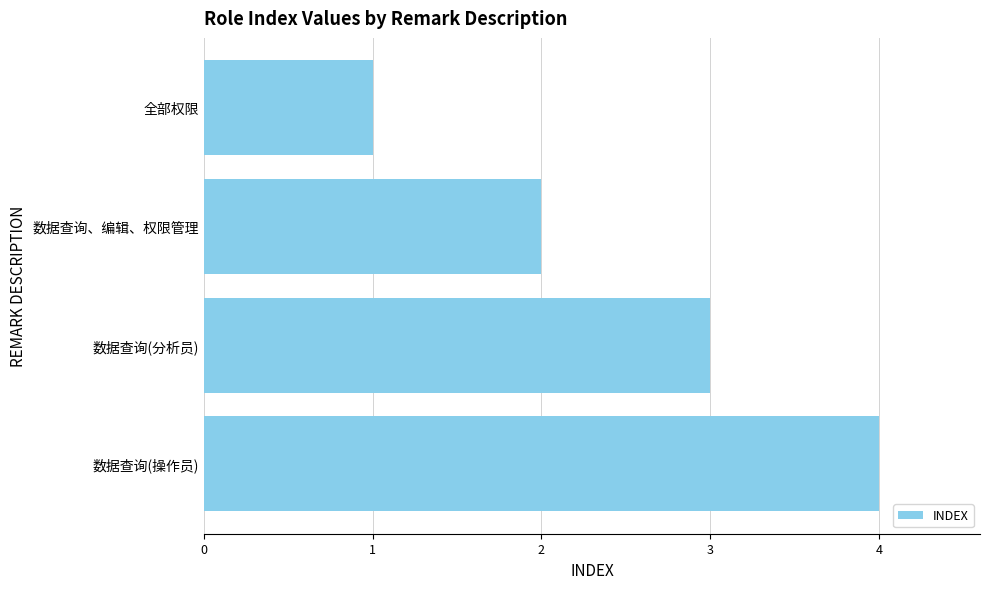

What is the sum of all values?

10